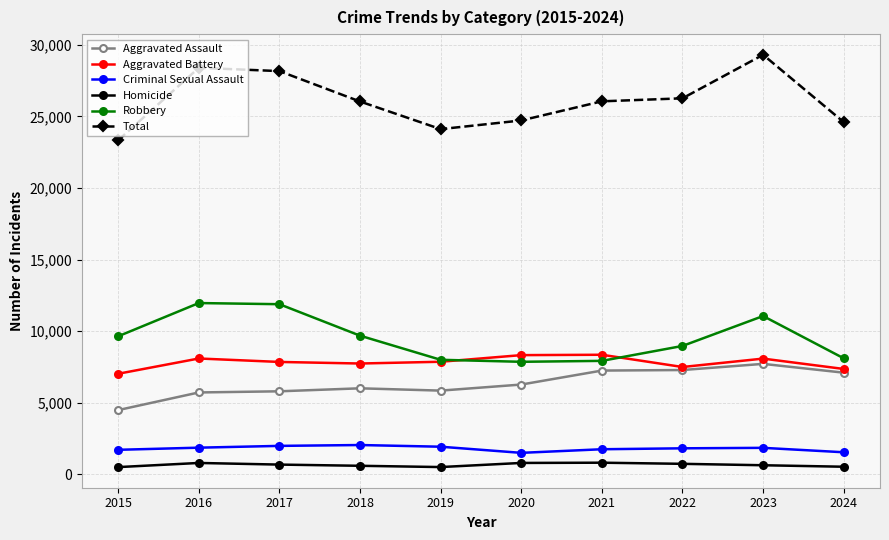

The Aggravated Battery series shows 9628 at 2015. True or false?

False